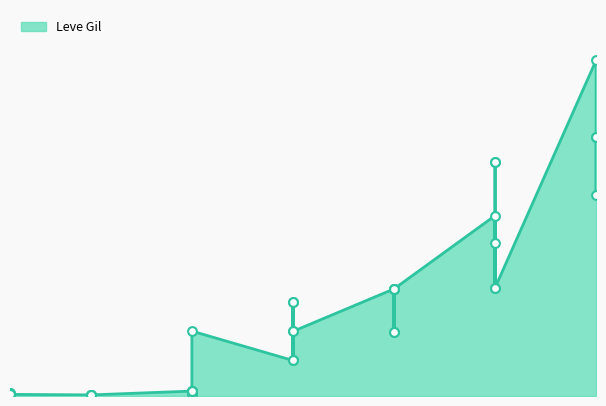

What is the change in value from 5 to 30?

+67510